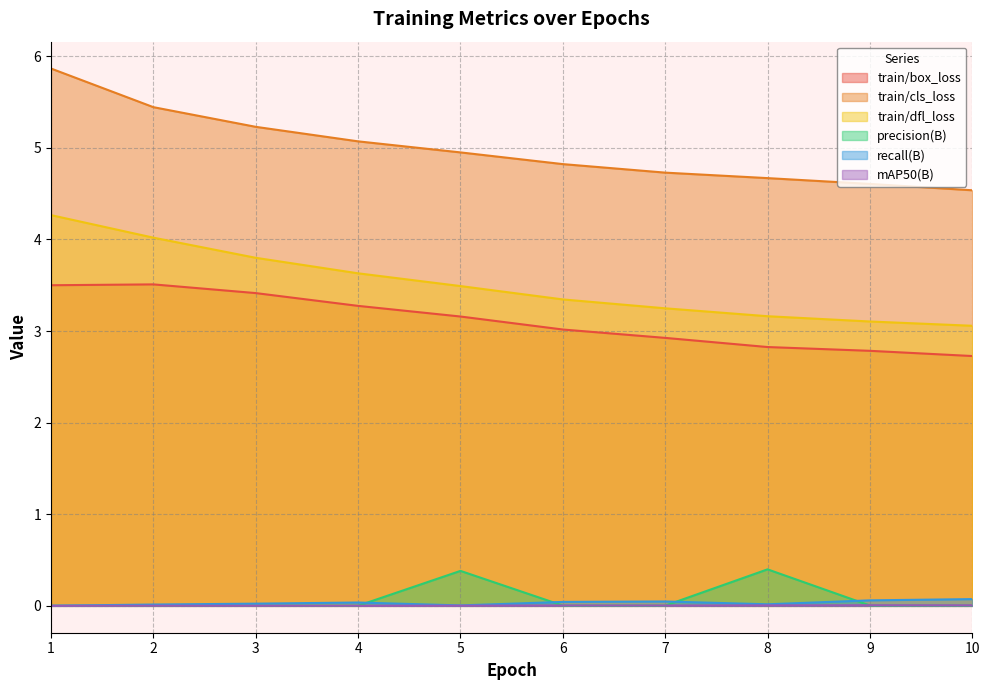

The value of mAP50(B) at 7 is 0.0. True or false?

False